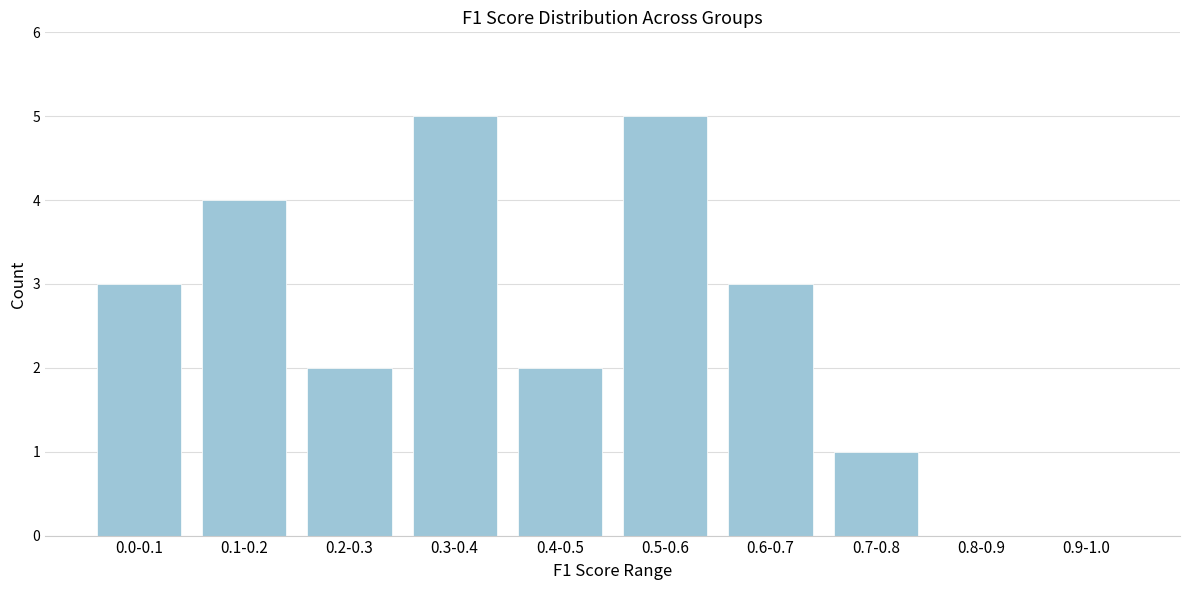

Reading right to left, what are all the values shown in this chart?

0.9-1.0=0	0.8-0.9=0	0.7-0.8=1	0.6-0.7=3	0.5-0.6=5	0.4-0.5=2	0.3-0.4=5	0.2-0.3=2	0.1-0.2=4	0.0-0.1=3